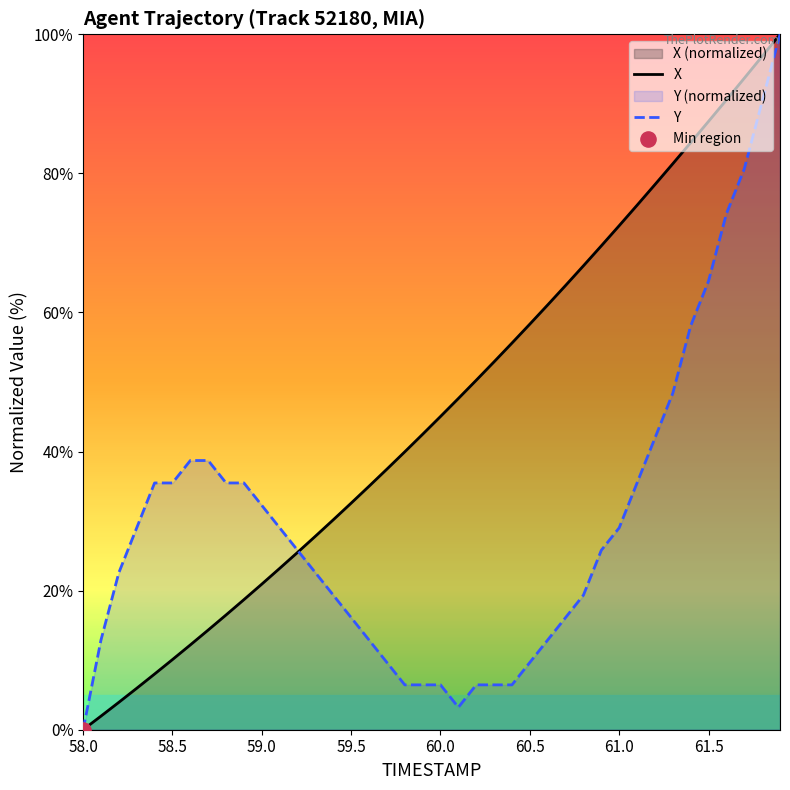

True or false: Y has a value of 16.1 at 59.5.

True